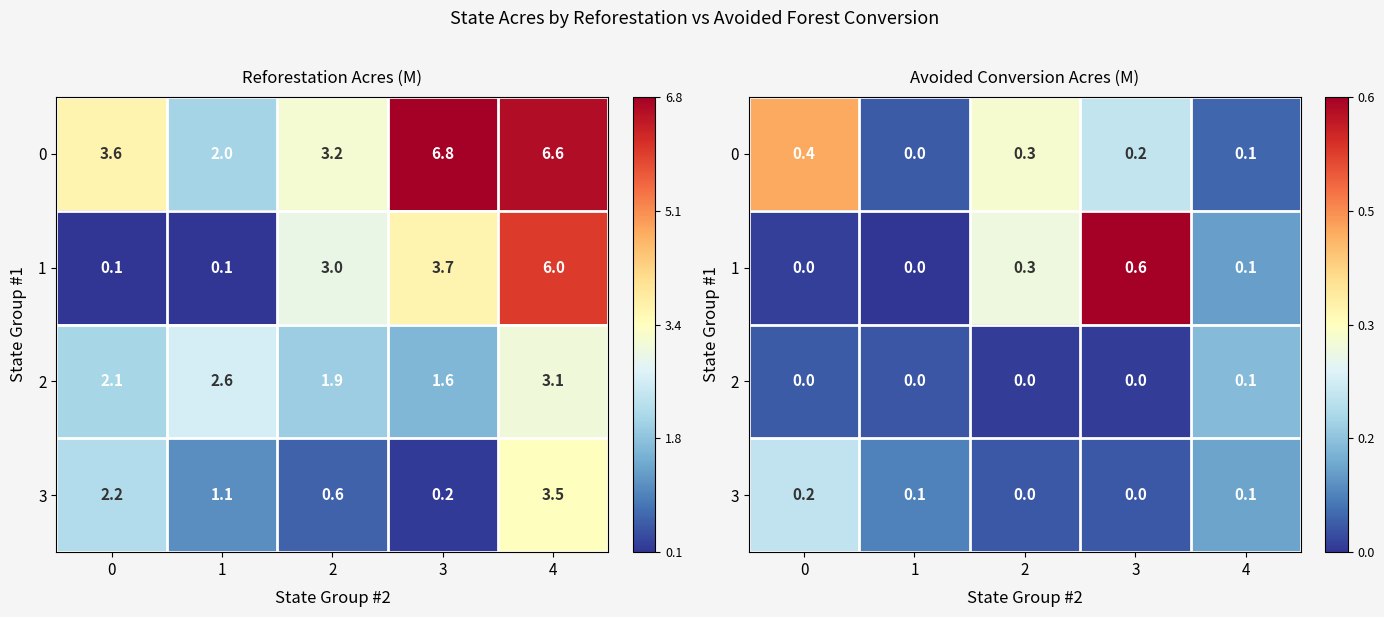

Rank the categories by 3 value from lowest to highest.

2, 3, 1, 4, 0